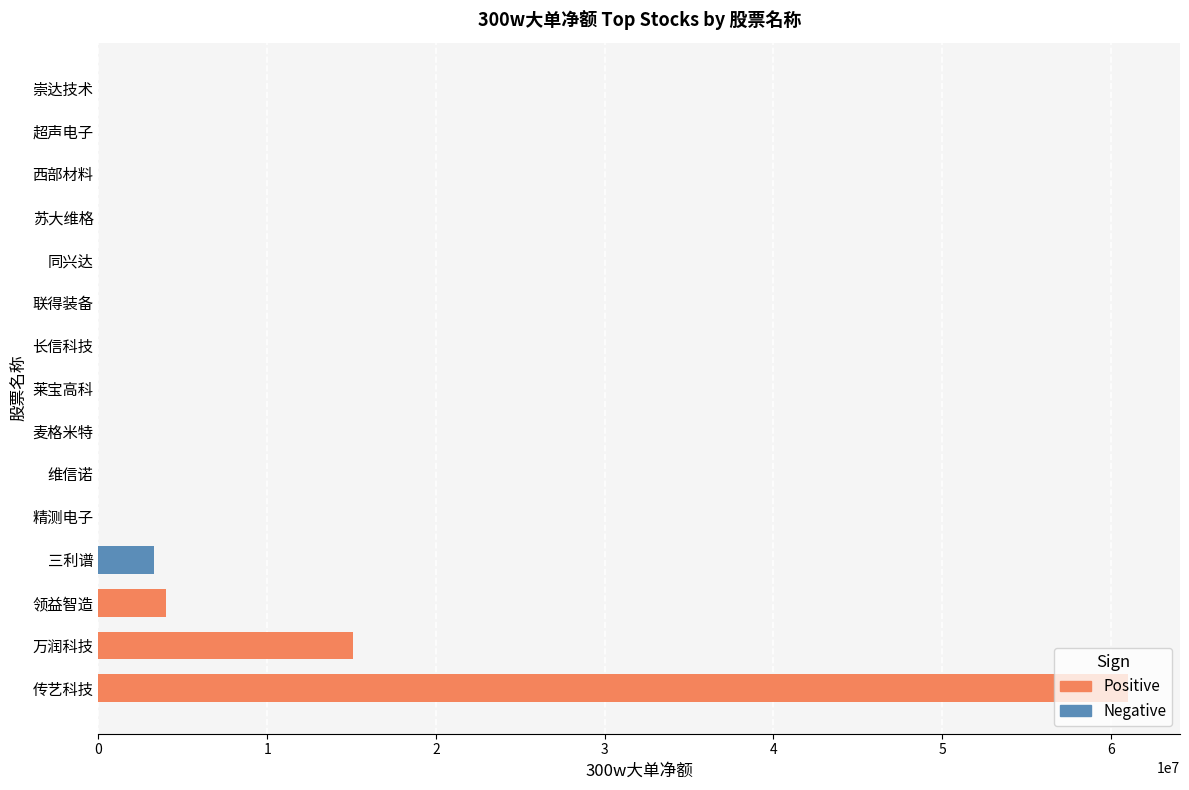

Does the chart contain stacked bars?

No